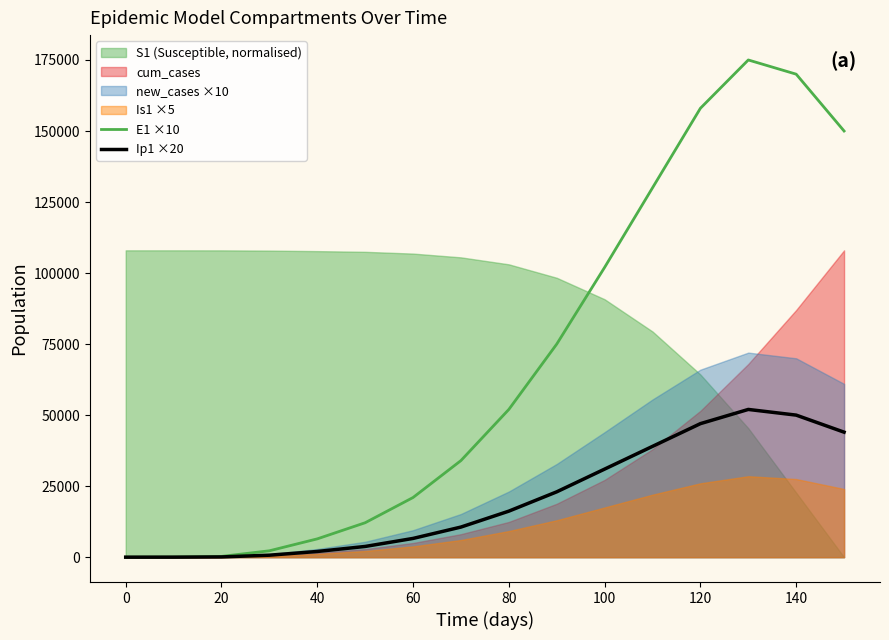

True or false: E1 ×10 has a value of 0.0 at 0.

True